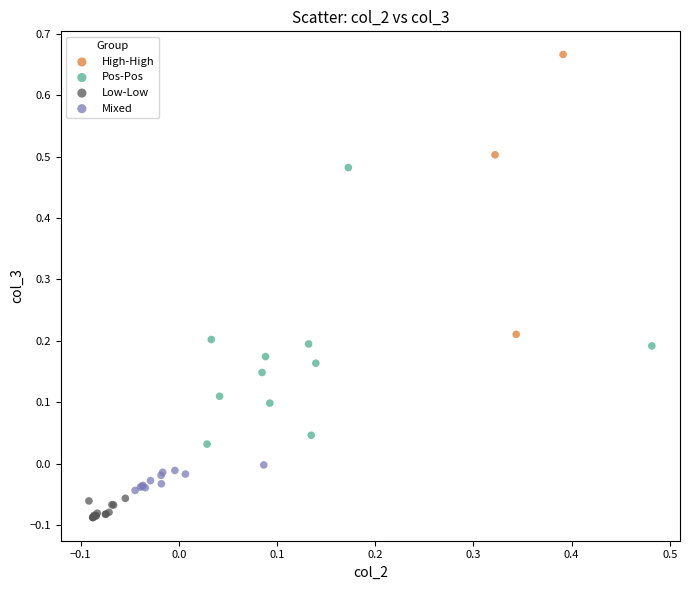

Which series contains the highest Y value?

High-High